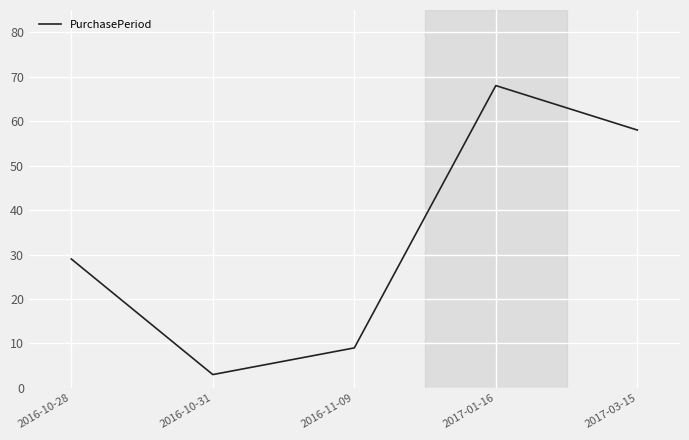

True or false: the data shows 58 at 2017-03-15.

True